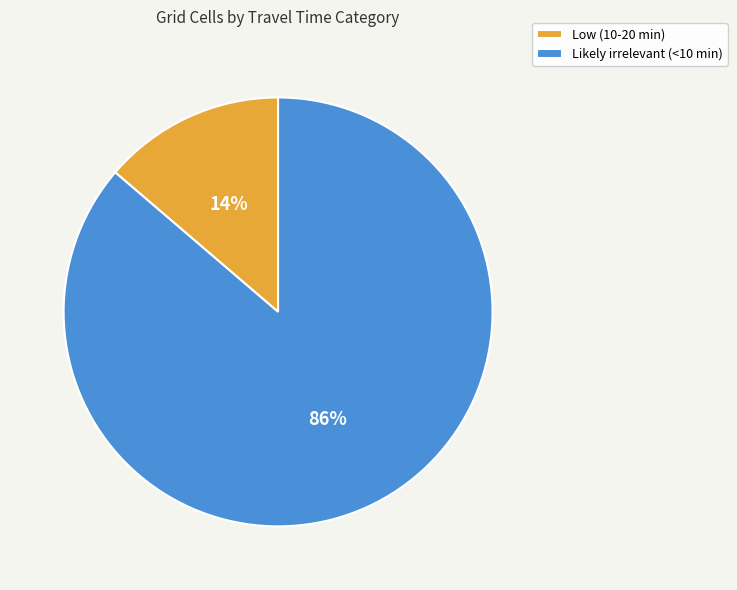

Between Likely irrelevant (<10 min) and Low (10-20 min), which is larger?

Likely irrelevant (<10 min)